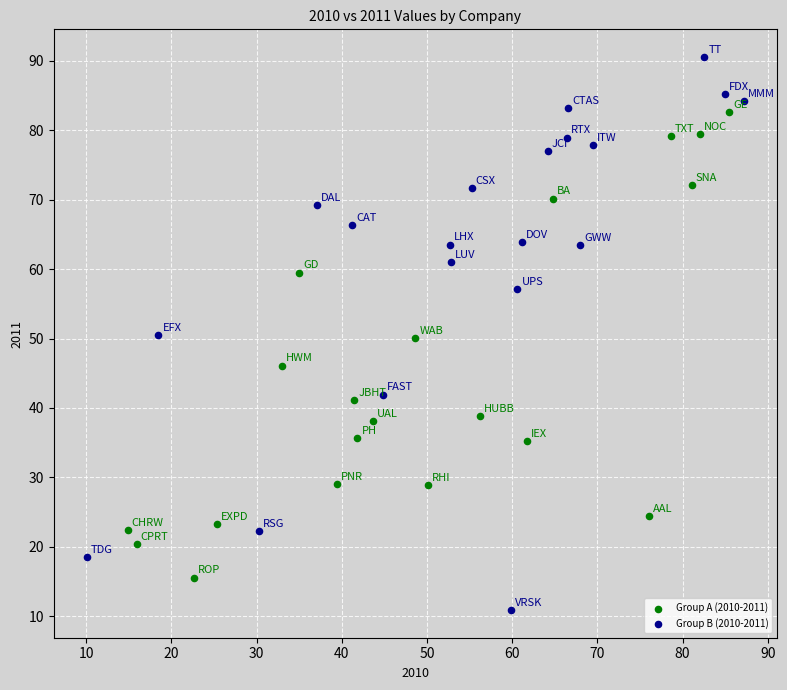

Which series reaches the minimum Y coordinate?

Group B (2010-2011)